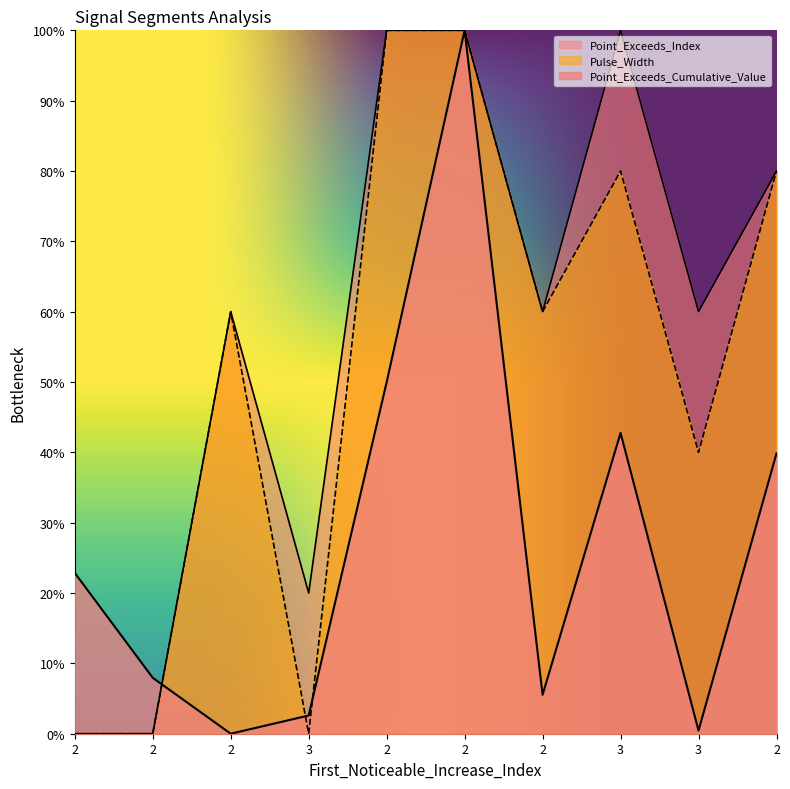

What is the total value across all series at 2?

0.2